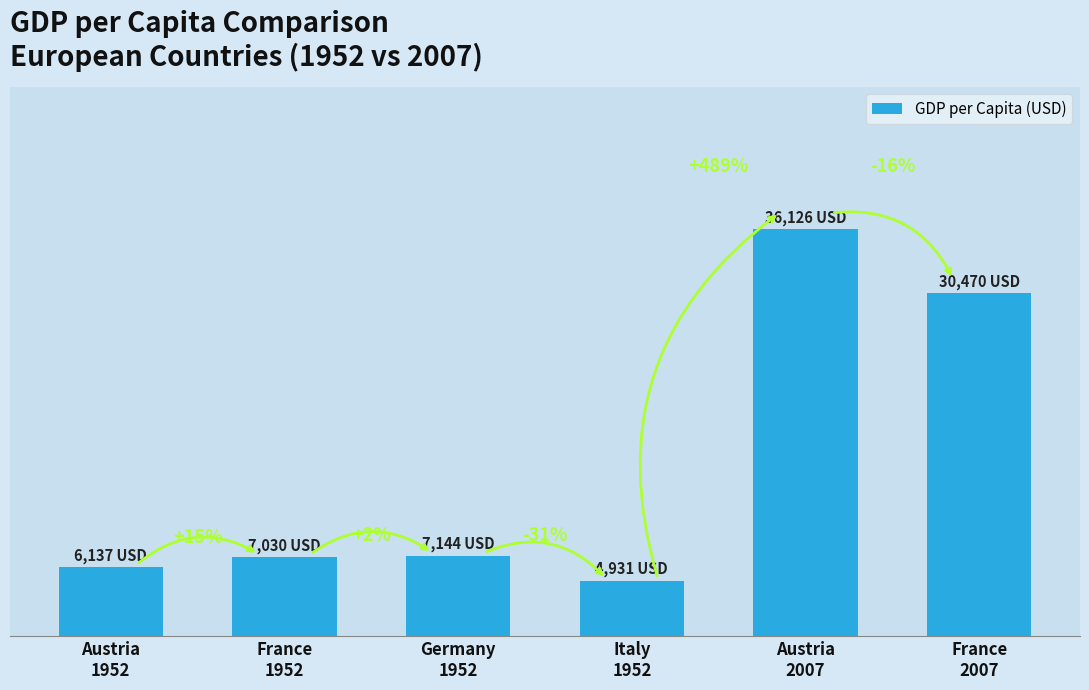

What position from the left is Austria
1952?

1